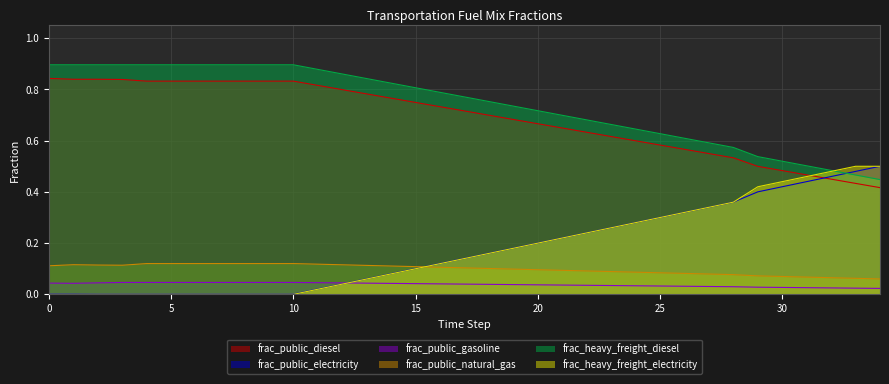

Does the chart display data point markers on the line(s)?

No